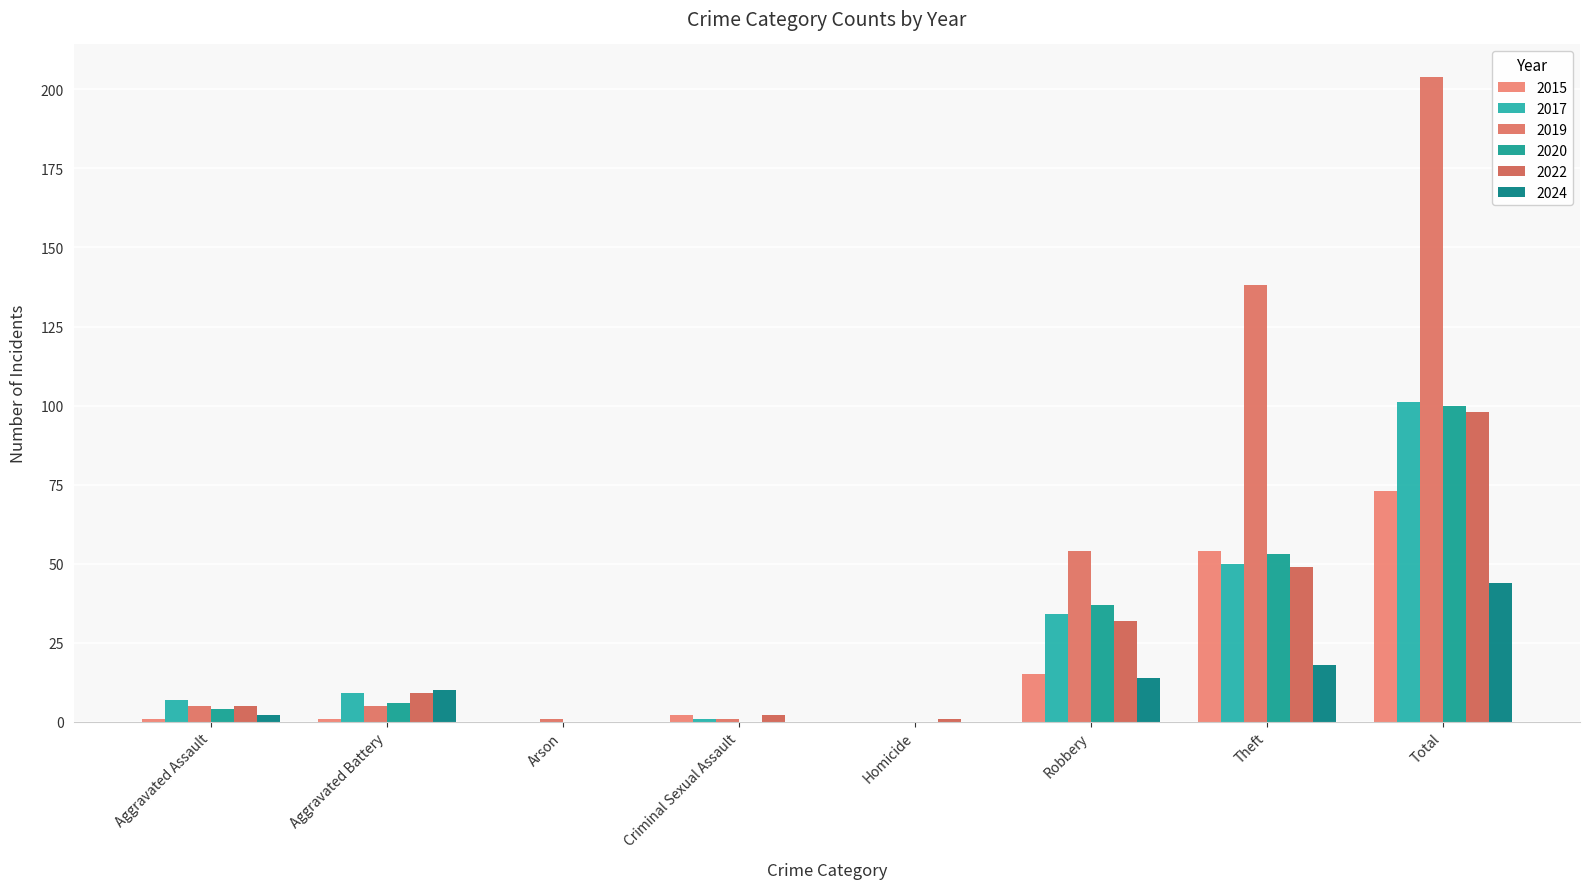

How many series are shown in this chart?

6